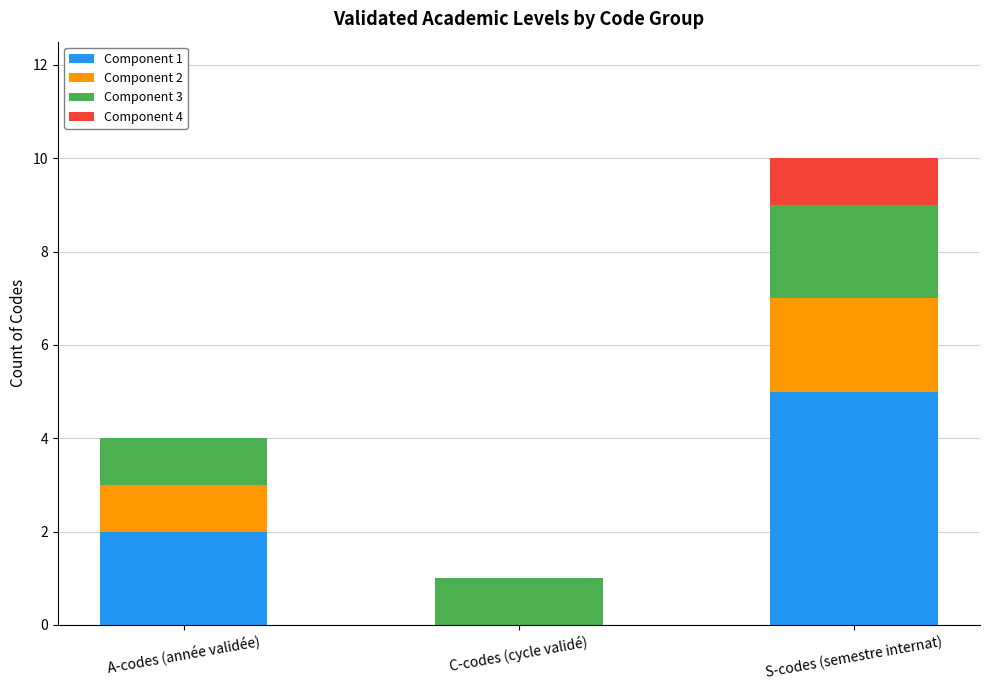

At which category is the sum across all series the highest?

S-codes (semestre internat)